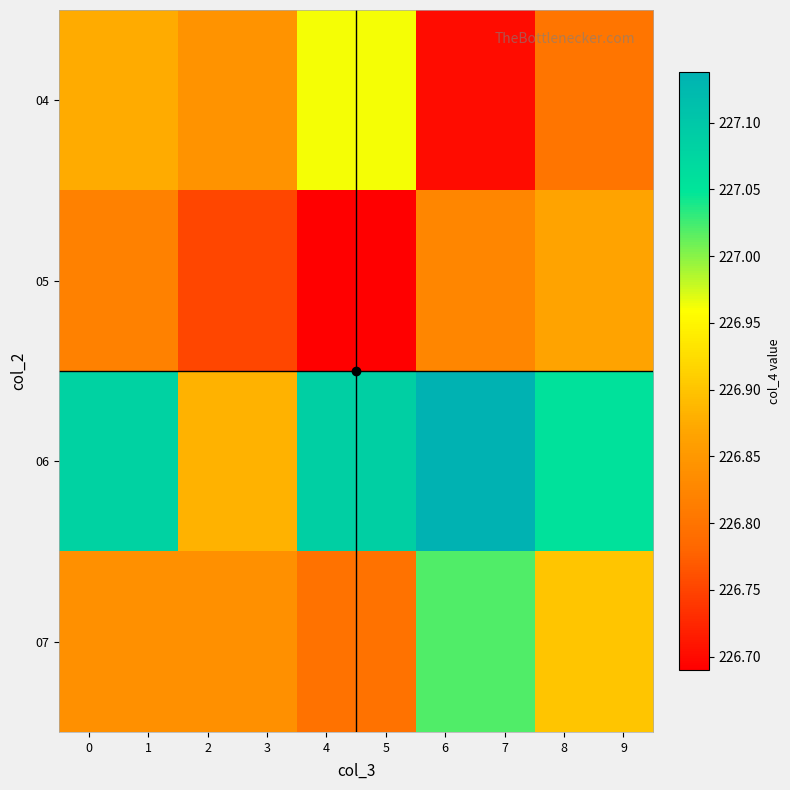

Which has a higher value, 3 or 6?

3